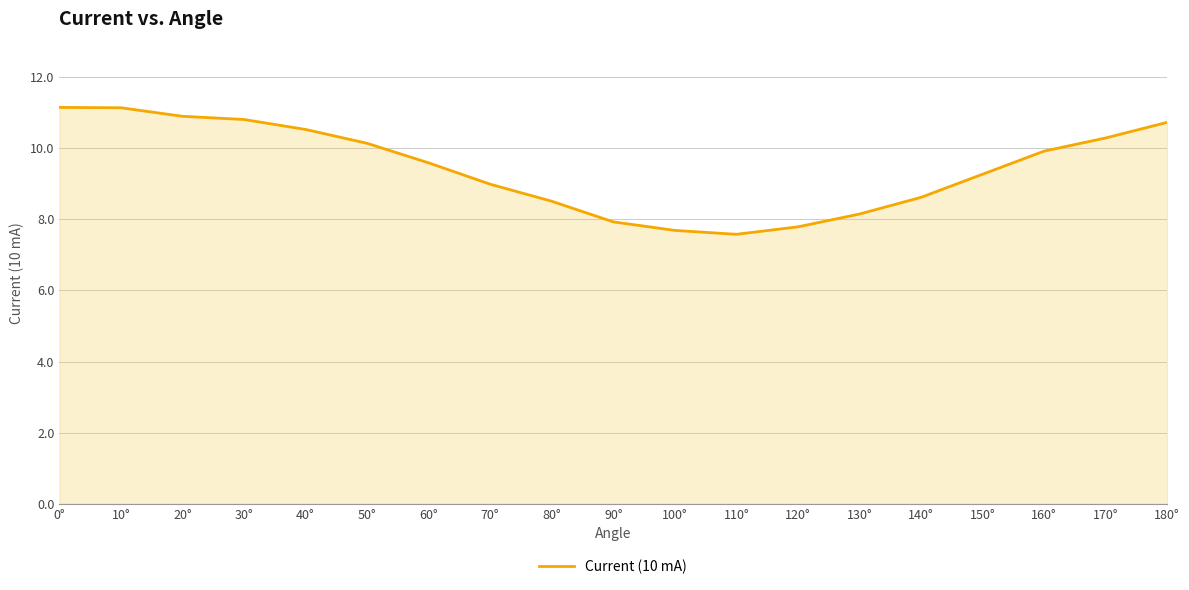

What is the change in value from 20° to 110°?

-3.3